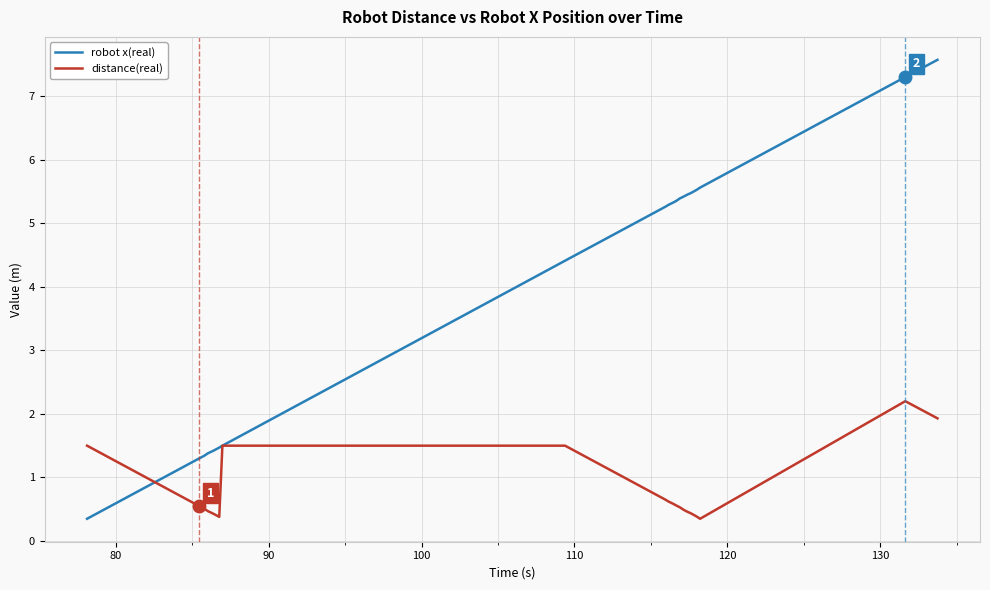

List the series in order of their overall mean, lowest first.

distance(real), robot x(real)